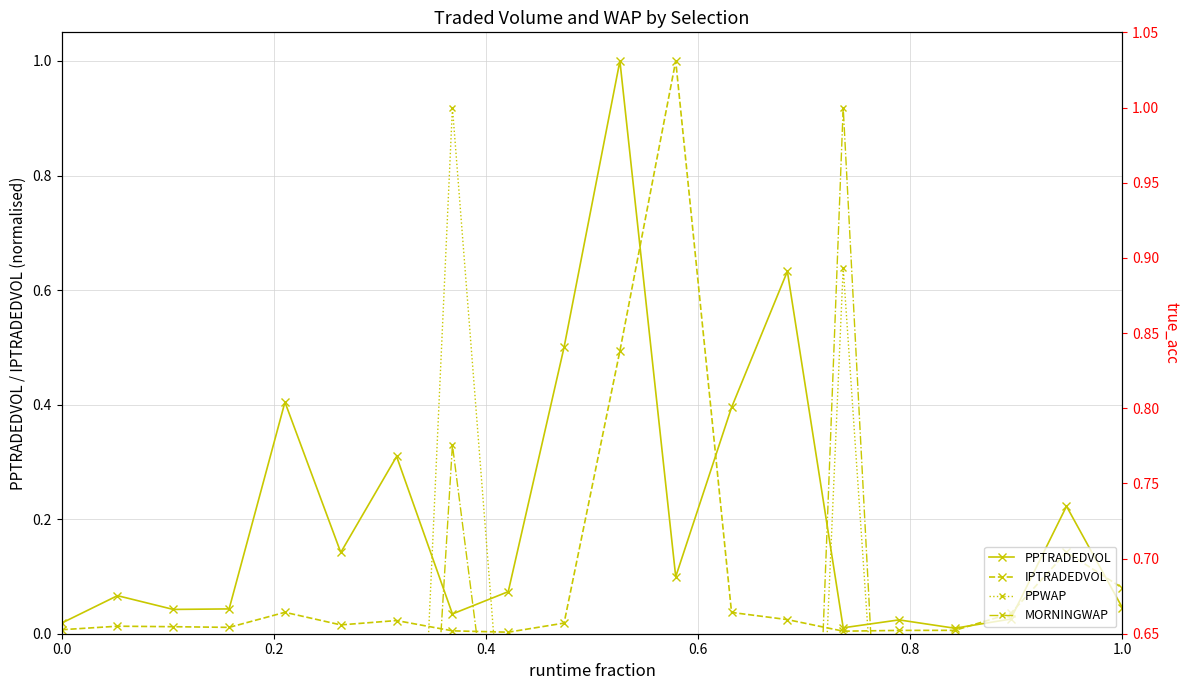

What is the highest value of the IPTRADEDVOL series?

1.0